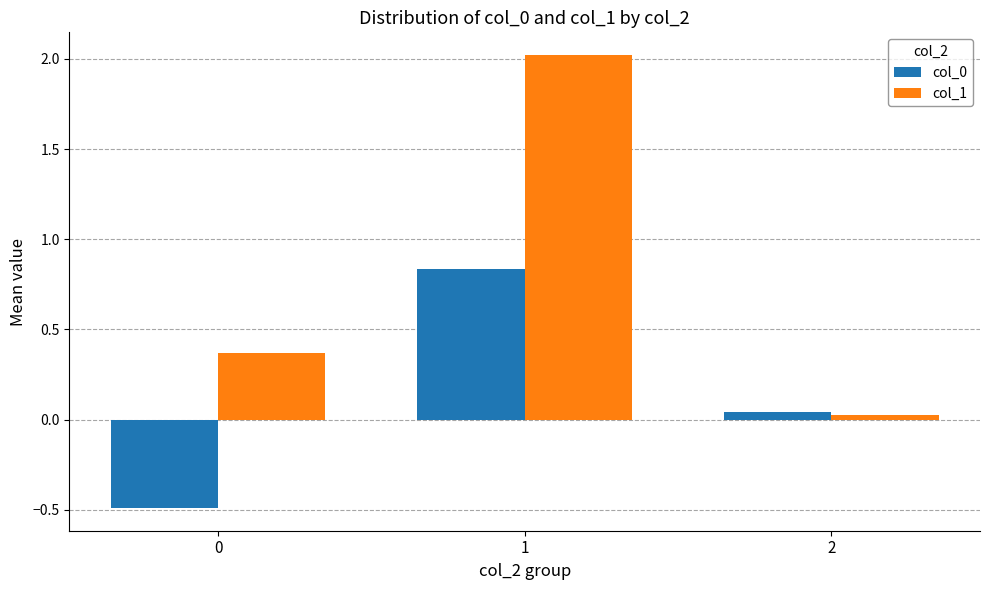

True or false: col_0 has a value of -0.5 at 0.

True